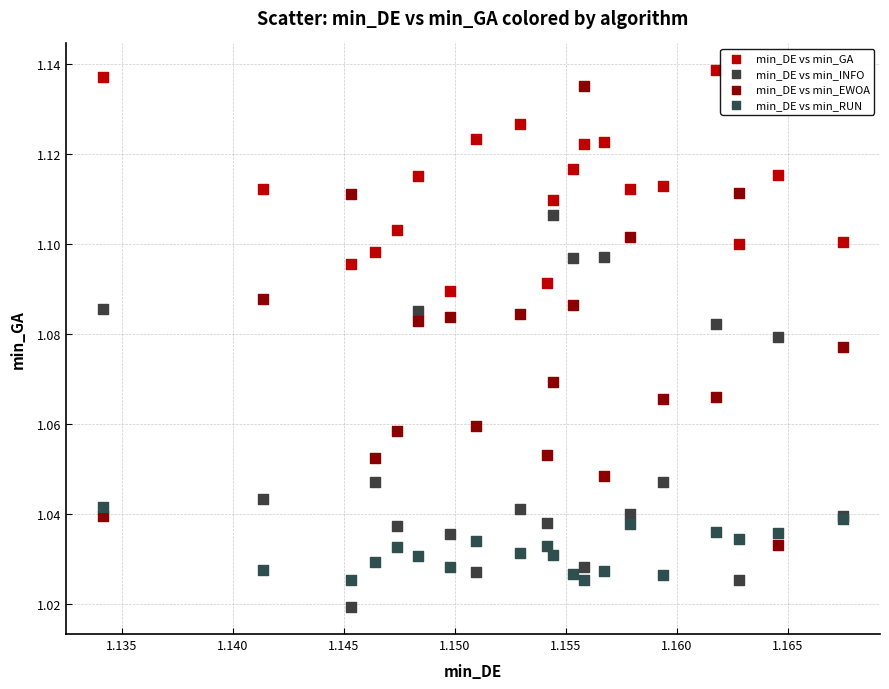

Which series reaches the minimum Y coordinate?

min_DE vs min_INFO